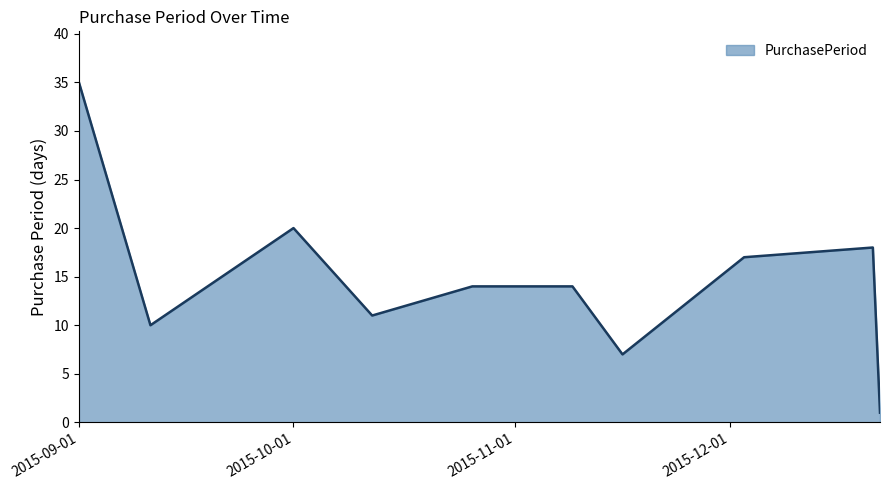

What is the maximum value shown in the chart?

35